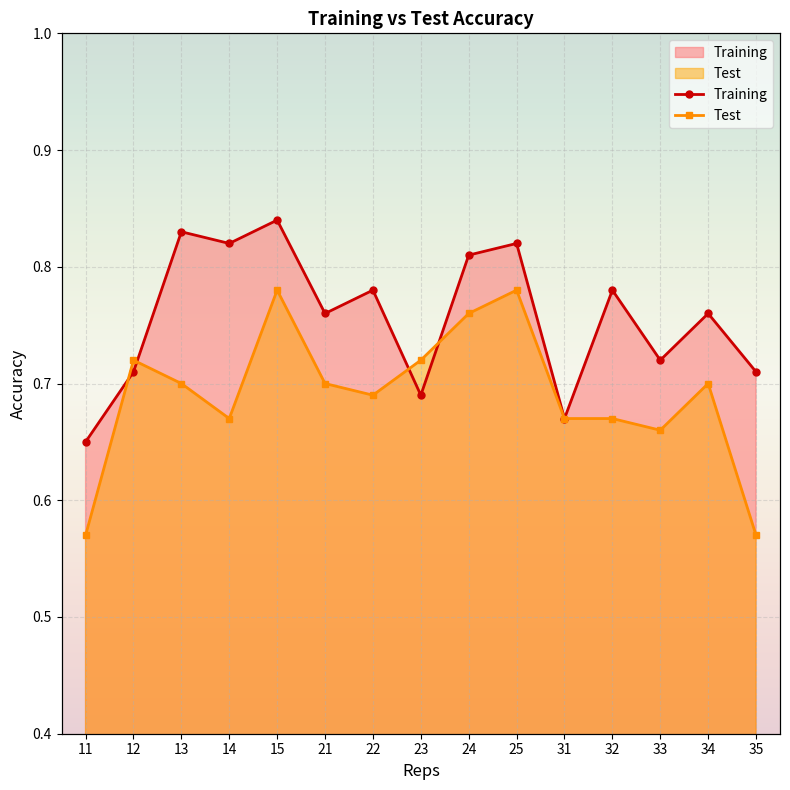

How many times do Test and Training cross each other?

4